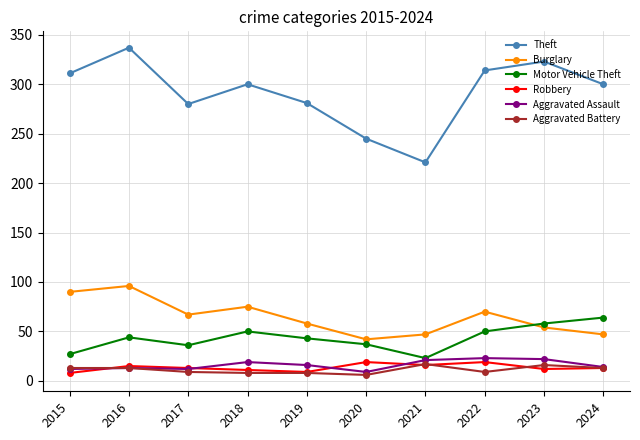

True or false: Robbery has more than 1 interior local peaks.

True